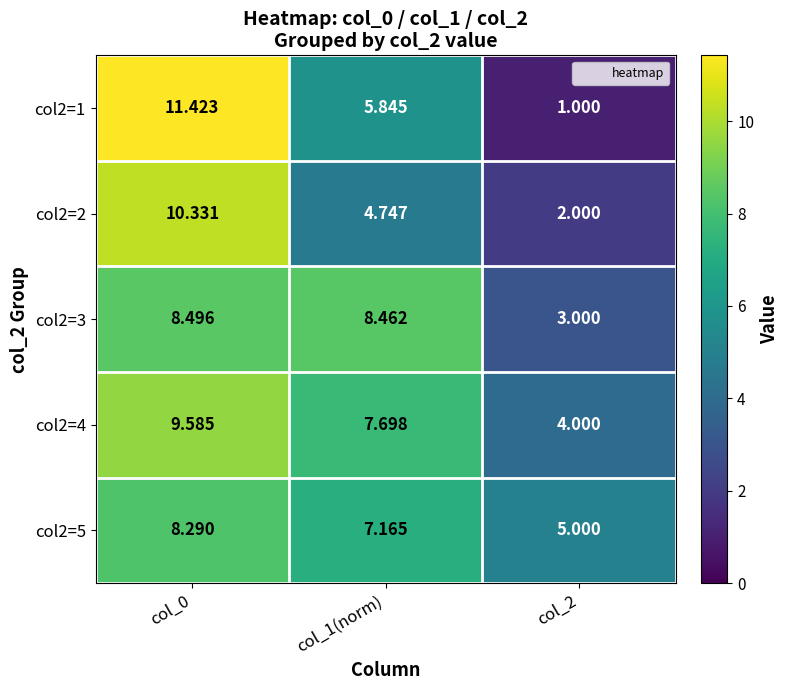

Between col_0 and col_2, which series saw the biggest shift?

col2=1